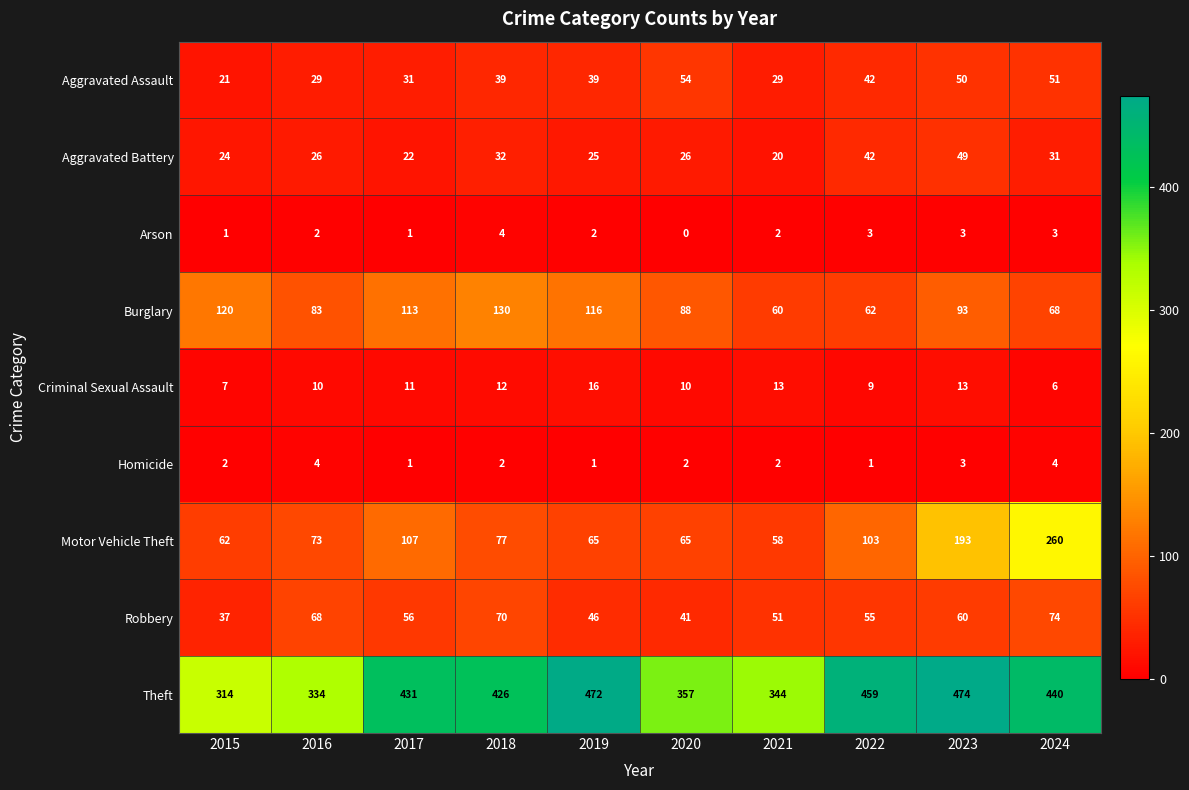

At which category does the chart reach its peak across all series?

2023